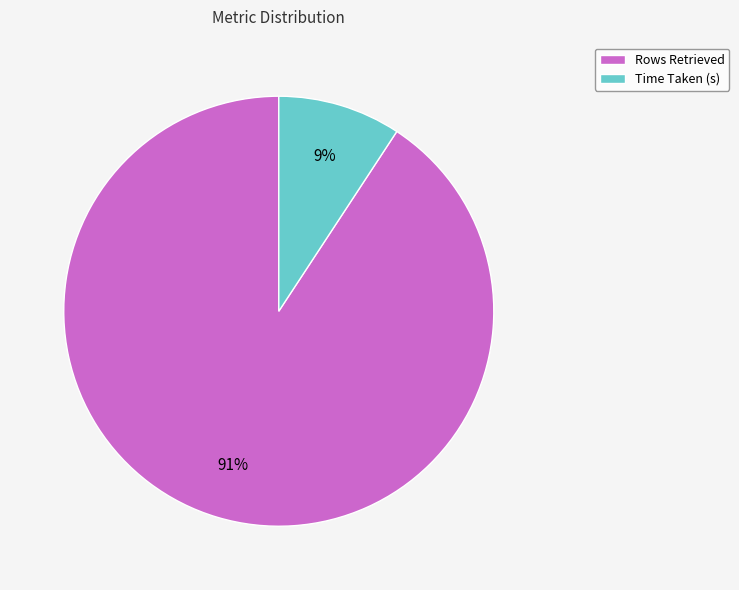

What percentage is the Rows Retrieved slice, to the nearest percent?

91%